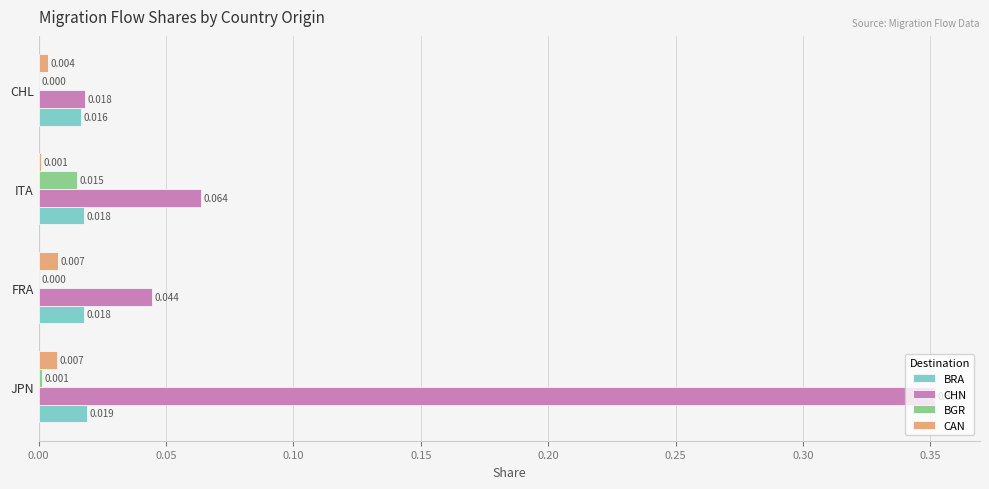

What is the sum of all CHN values?

0.5